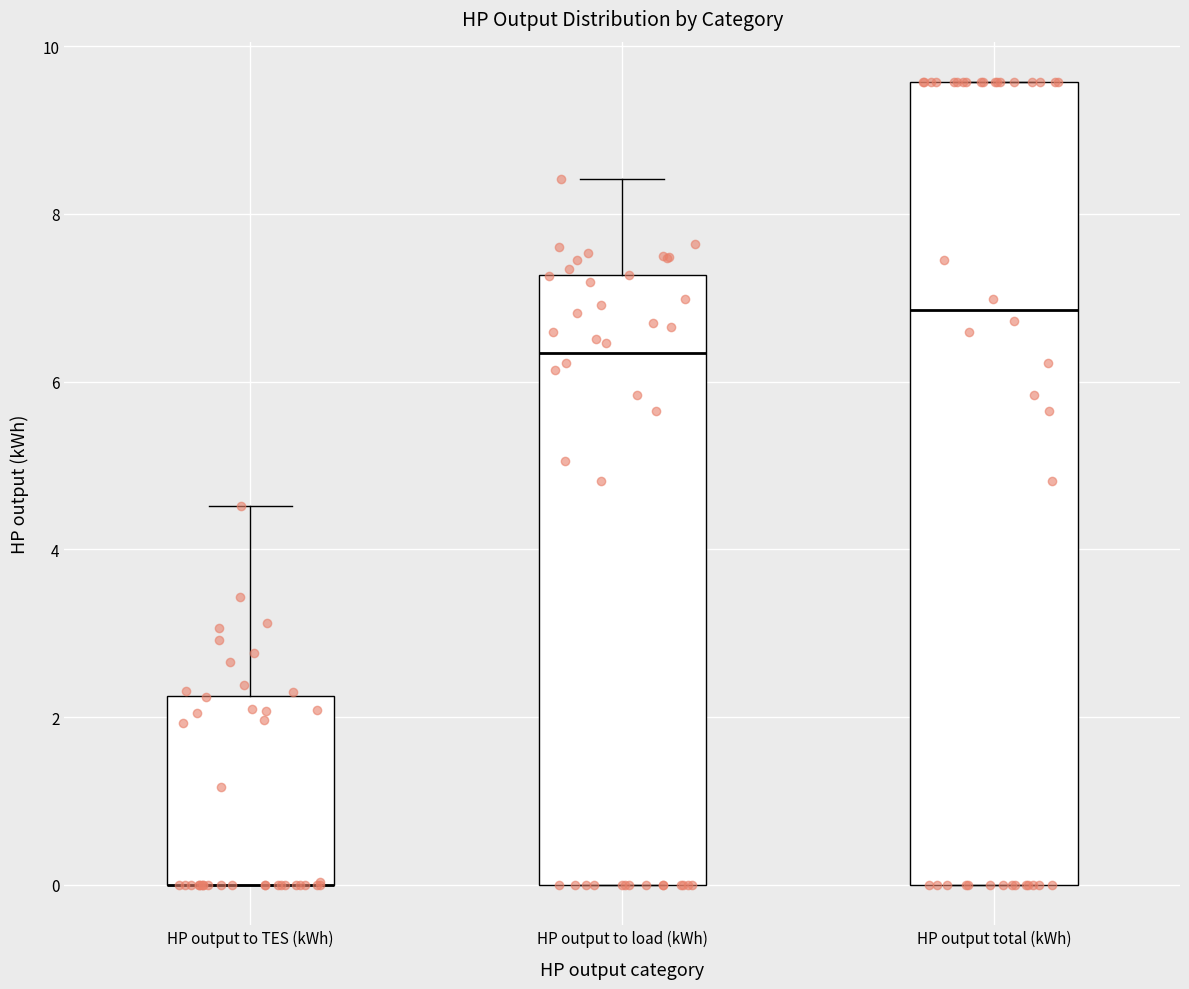

Which box is the tallest, from its lower edge to its upper edge?

HP output total (kWh)